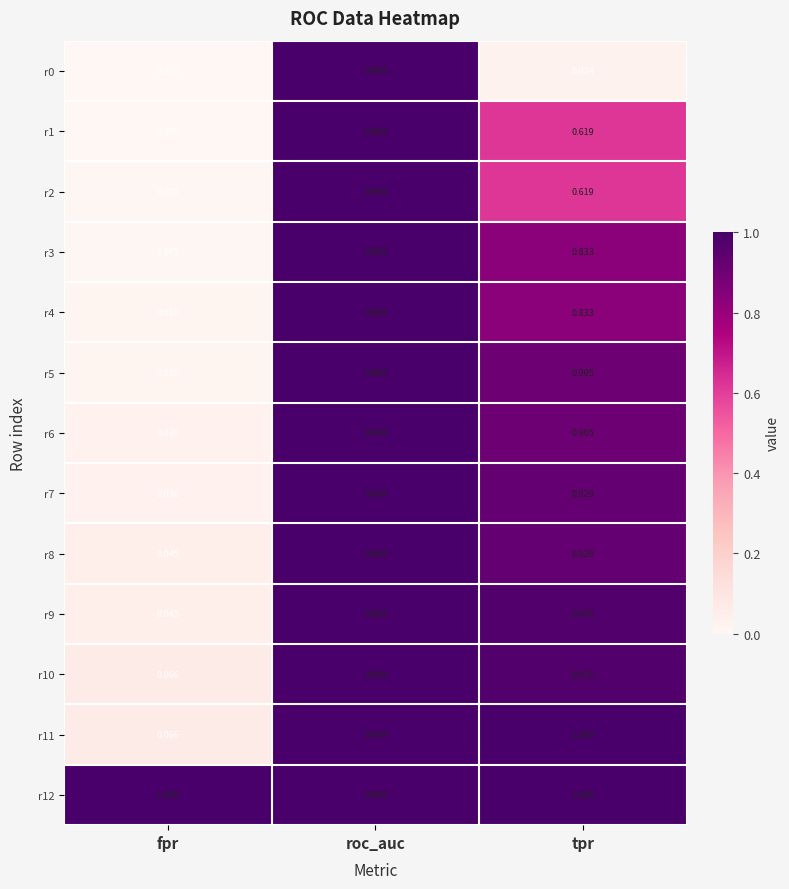

What is the difference between the highest and lowest values at tpr?

1.0